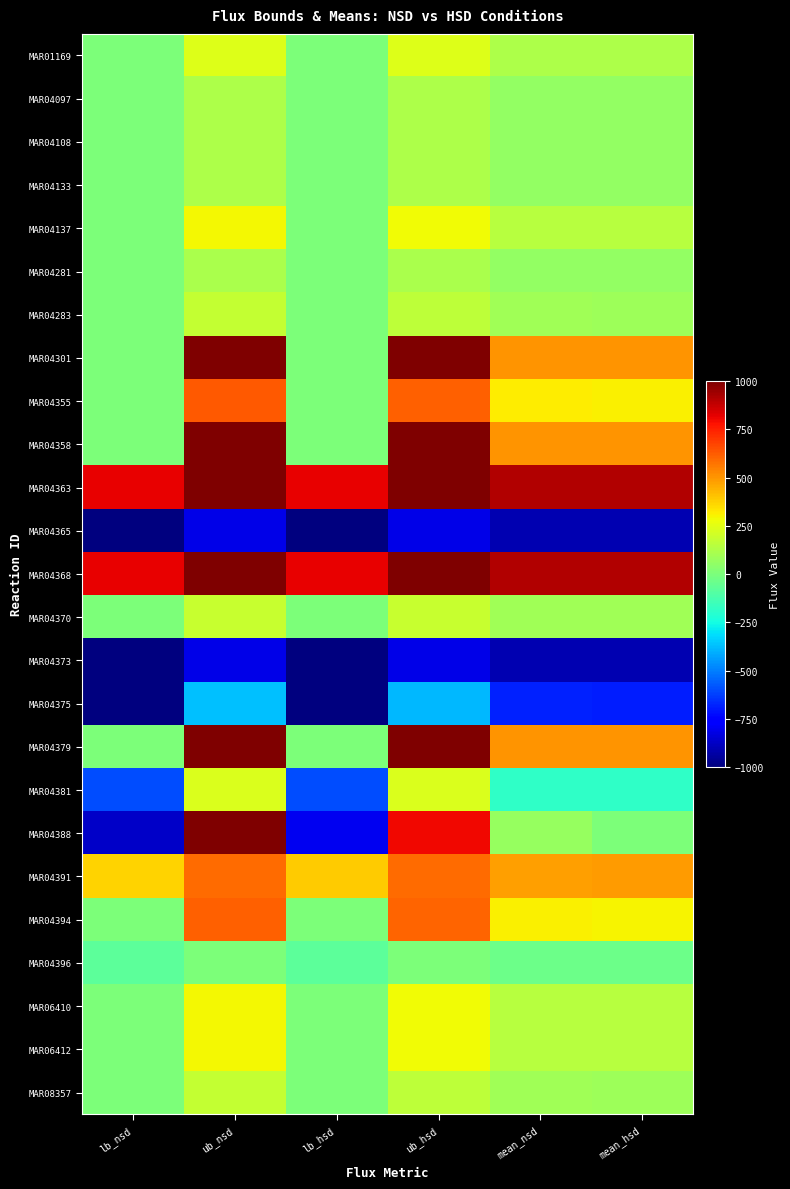

What is the minimum value shown in the chart?

-1000.0